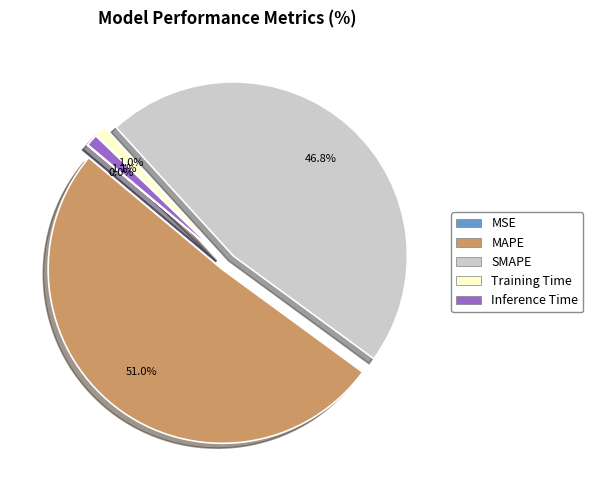

Which has a higher value, Inference Time or SMAPE?

SMAPE